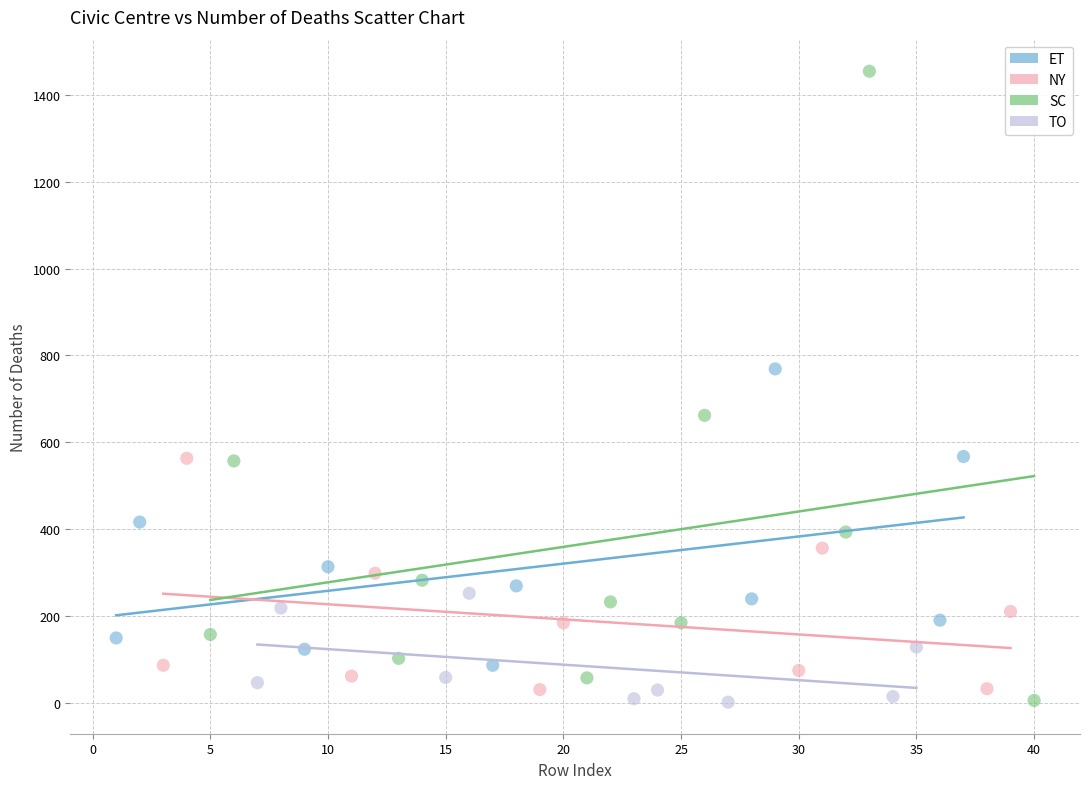

Which series reaches the maximum Y coordinate?

SC